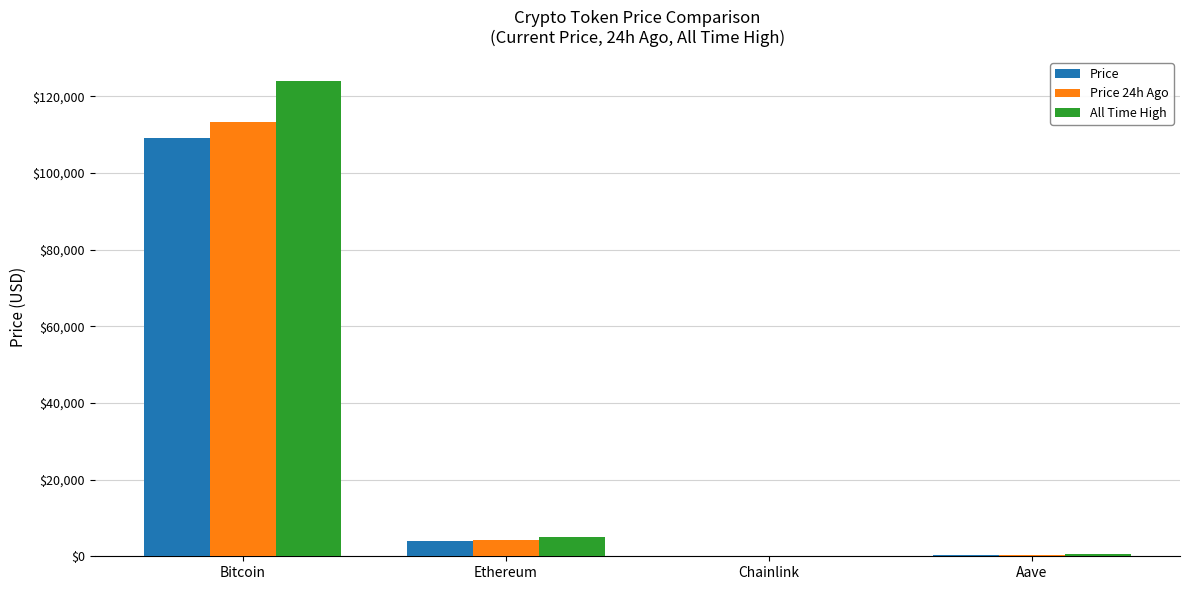

Read the All Time High value at Bitcoin.

124128.0